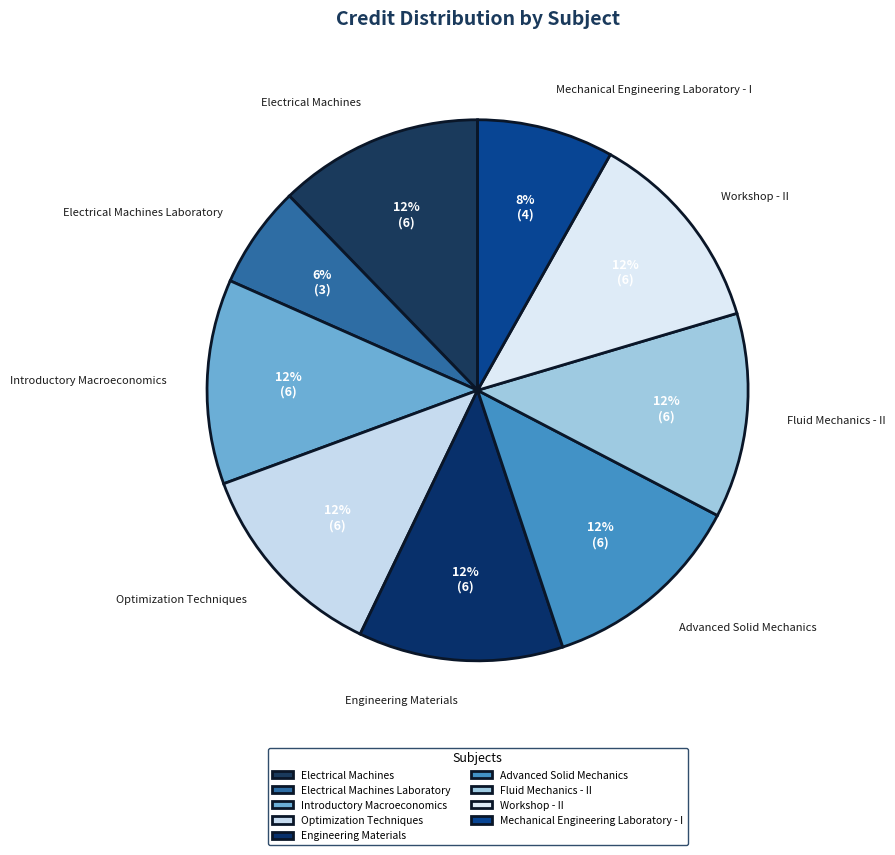

Combined, do Introductory Macroeconomics and Advanced Solid Mechanics account for over 50%?

No